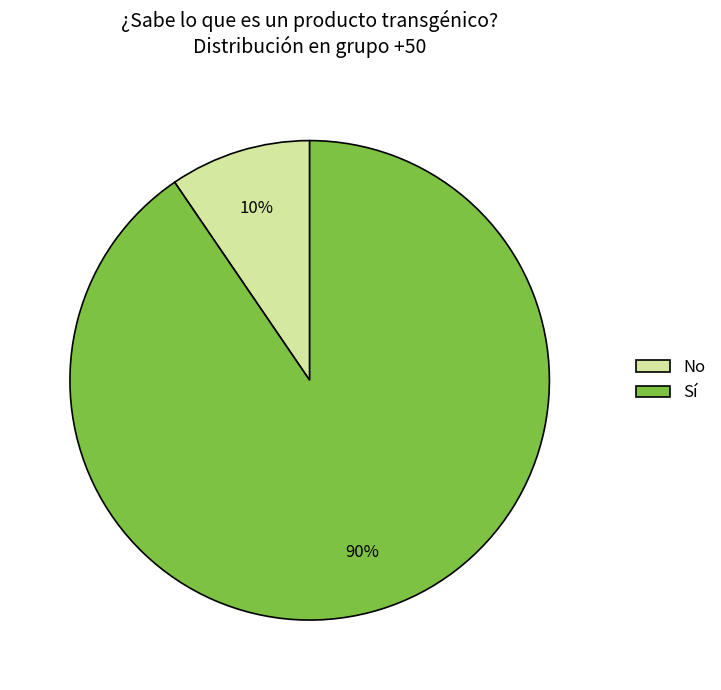

Count the number of slices in the pie.

2